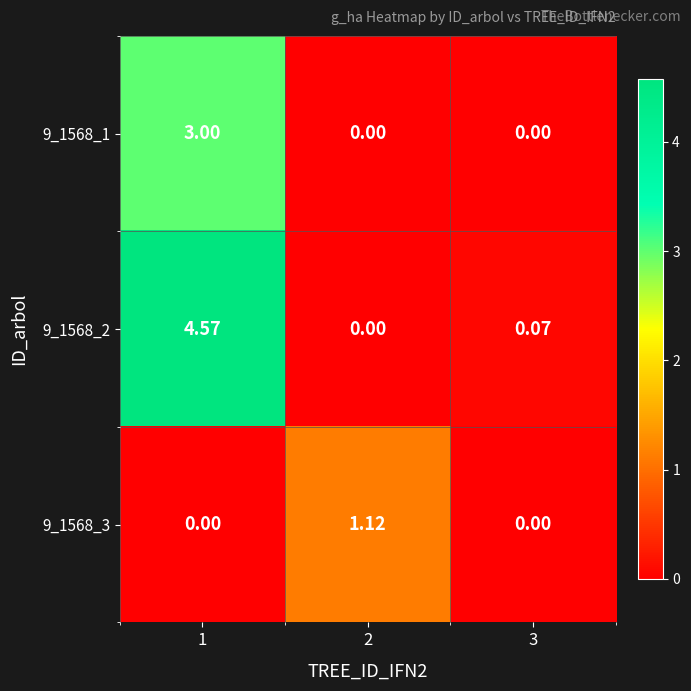

How many series are shown in this chart?

3